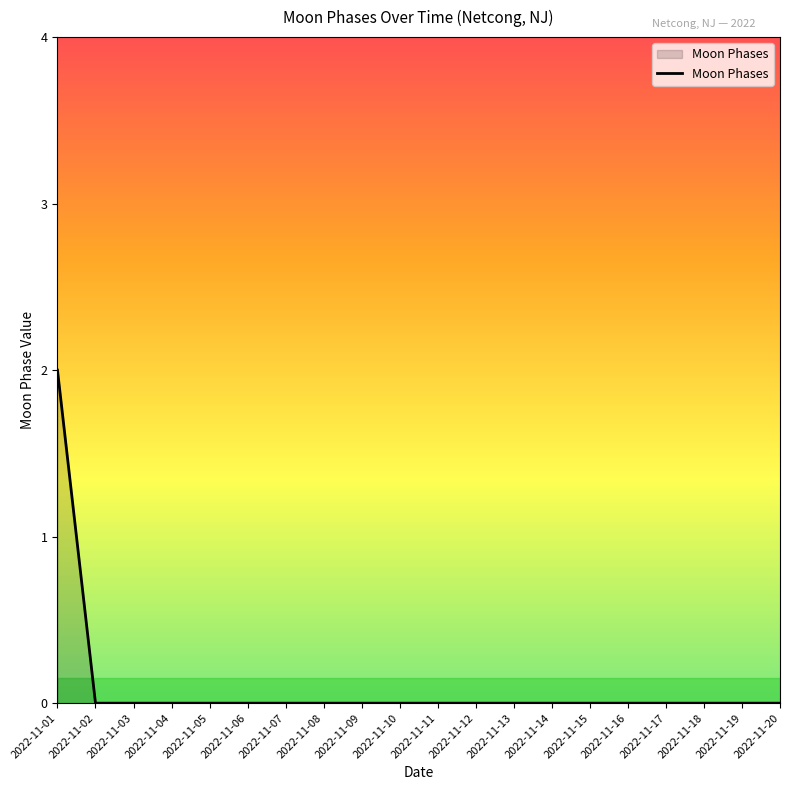

The value at 2022-11-19 is 0. True or false?

True